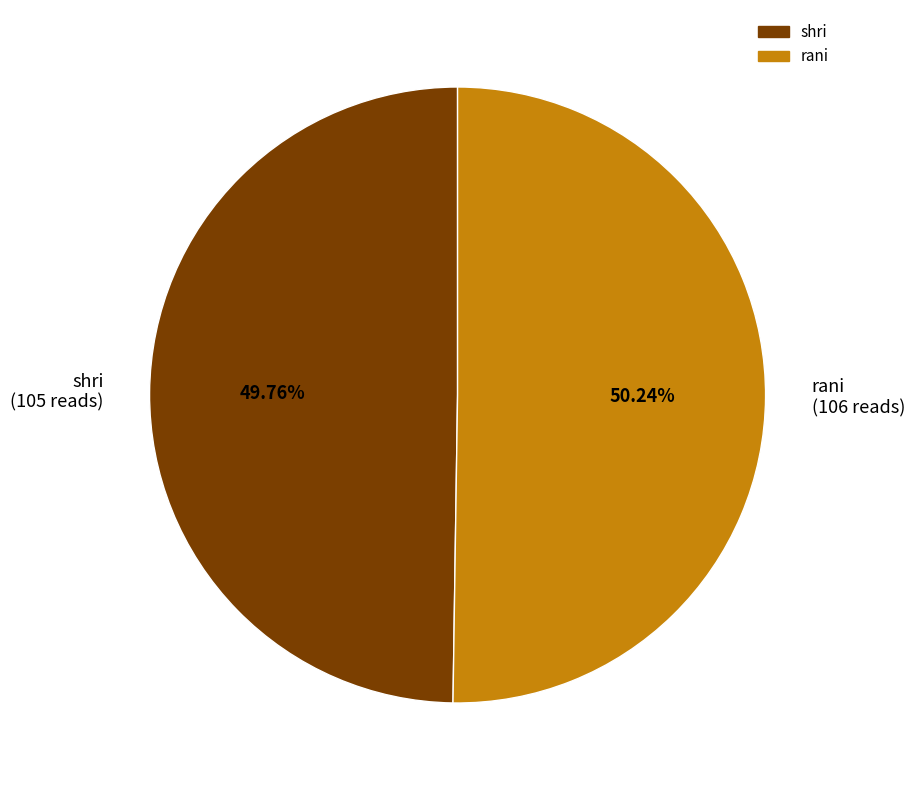

Does any single category account for the majority?

Yes